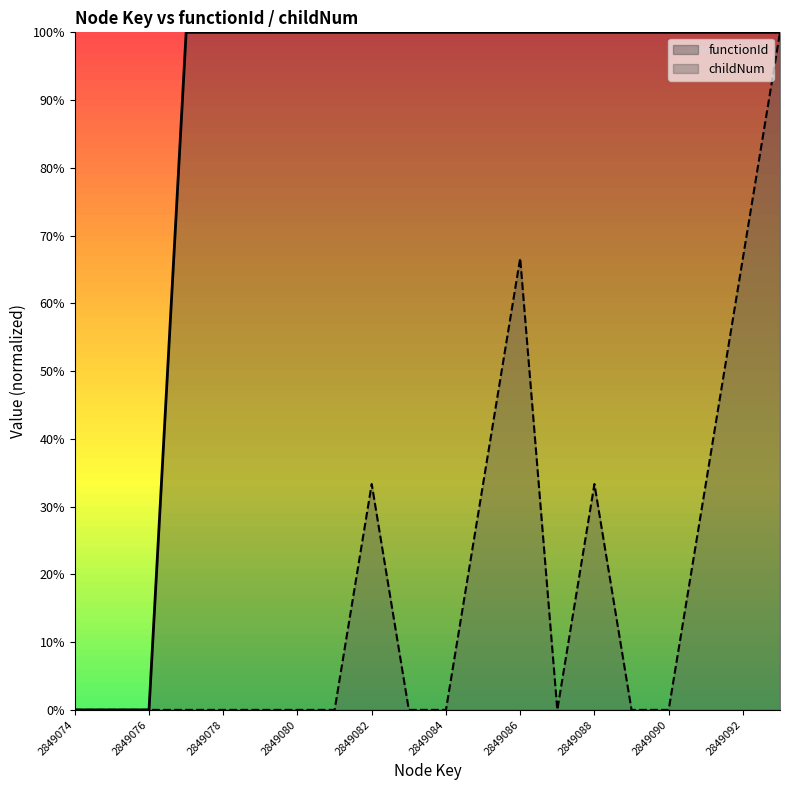

List the labels in order of functionId value, smallest first.

2849074, 2849075, 2849076, 2849077, 2849078, 2849079, 2849080, 2849081, 2849082, 2849083, 2849084, 2849085, 2849086, 2849087, 2849088, 2849089, 2849090, 2849091, 2849092, 2849093